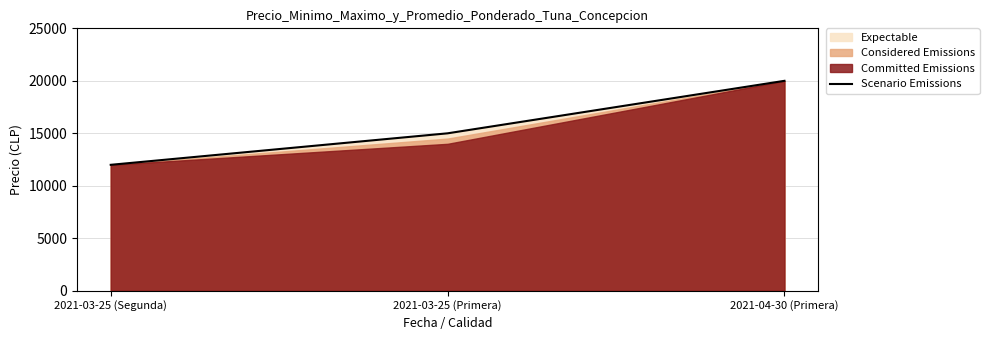

What is the smallest value displayed?

12000